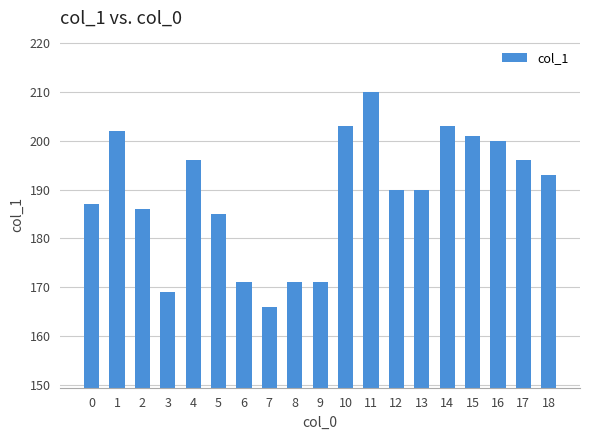

Reading left to right, what are all the values shown in this chart?

187	202	186	169	196	185	171	166	171	171	203	210	190	190	203	201	200	196	193